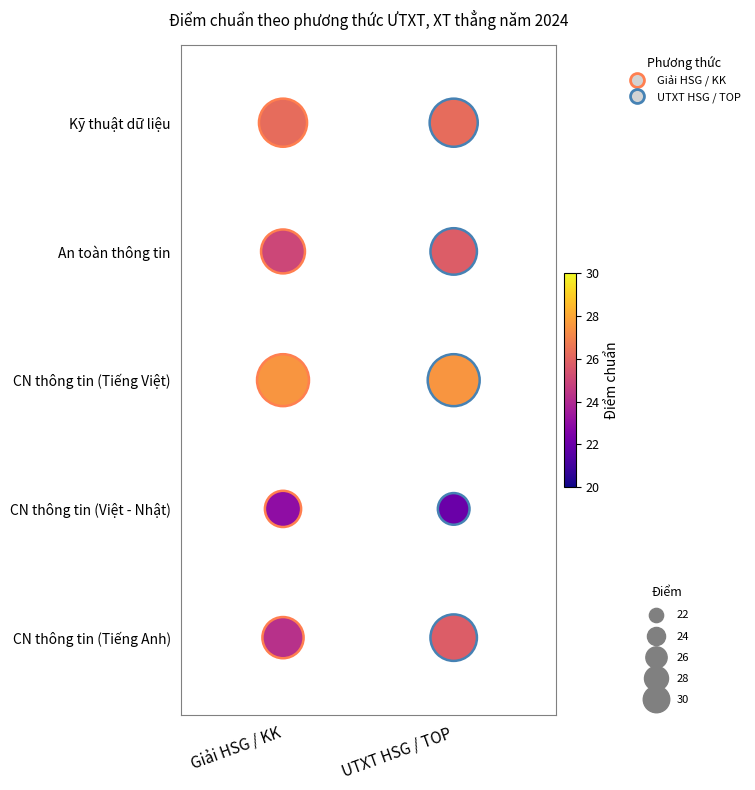

What are all the series names shown in the legend?

Giải HSG / KK, UTXT HSG / TOP